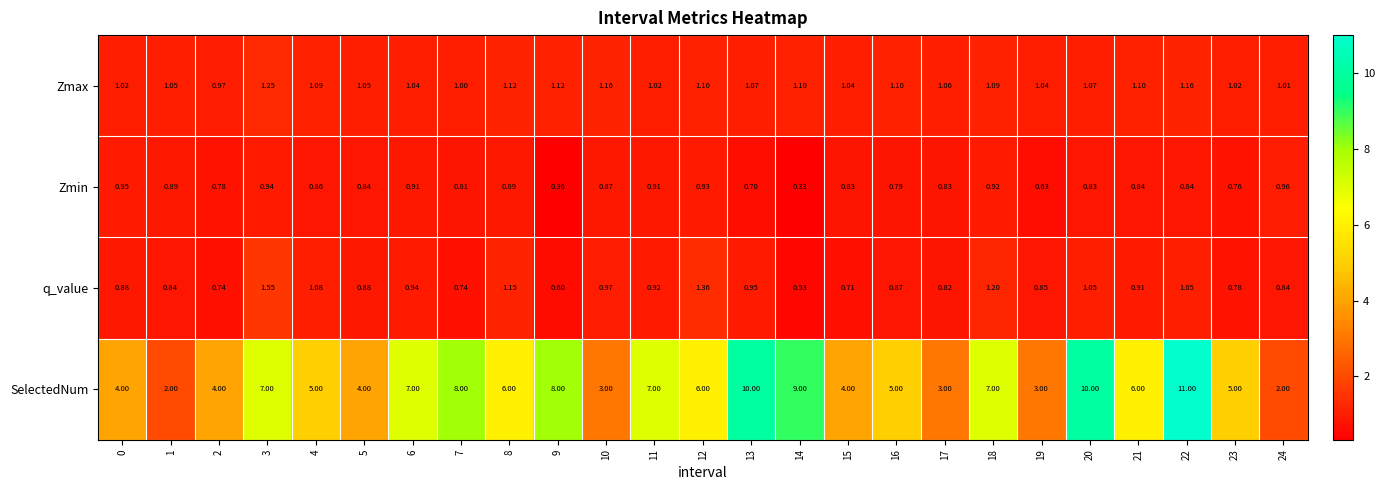

Which series has the largest total across all categories?

SelectedNum